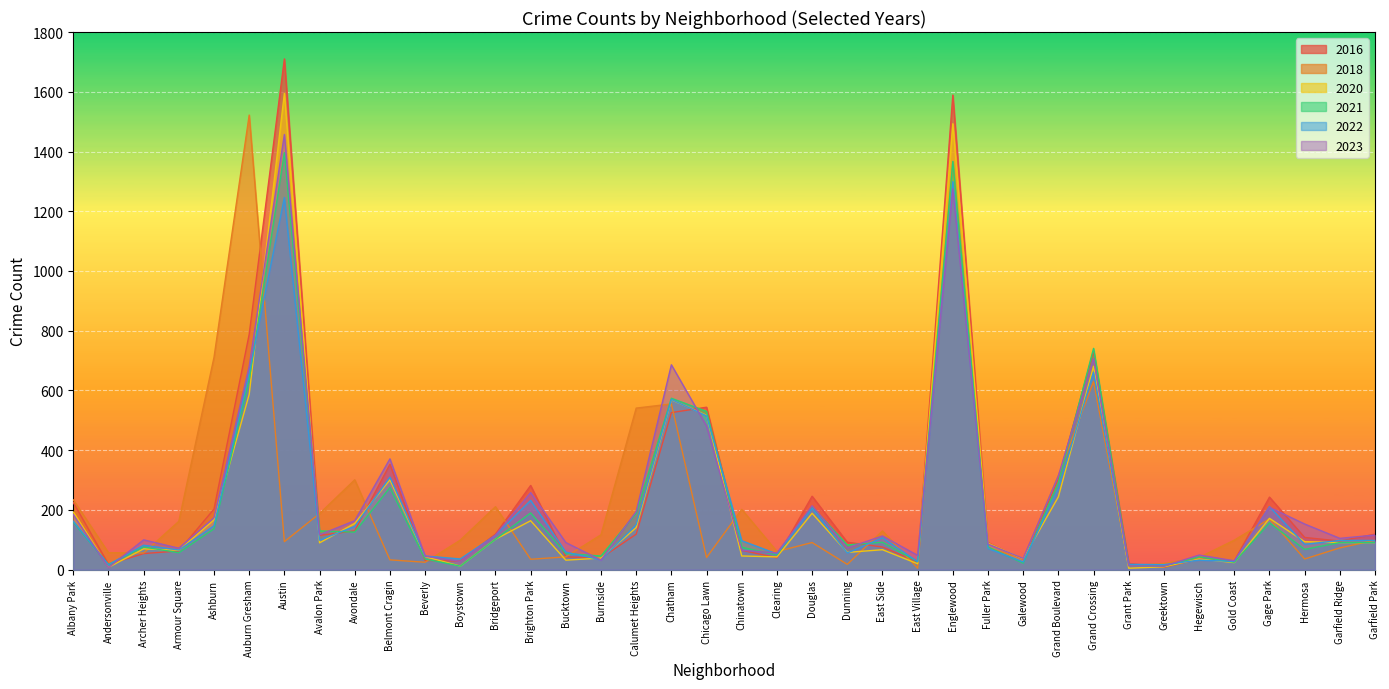

What is the difference between the 2023 values at Clearing and Grand Crossing?

651